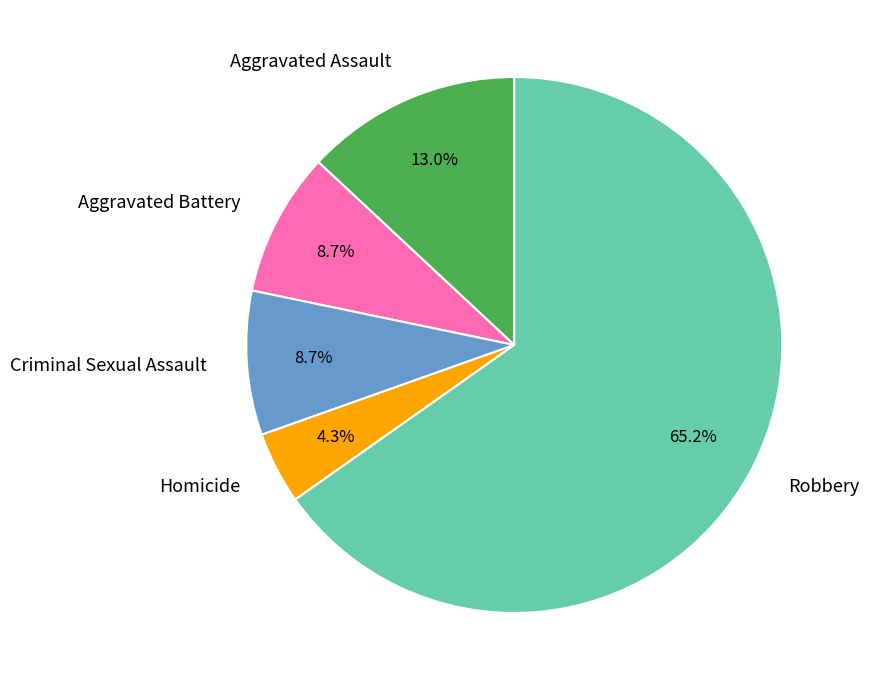

Count the number of slices in the pie.

5